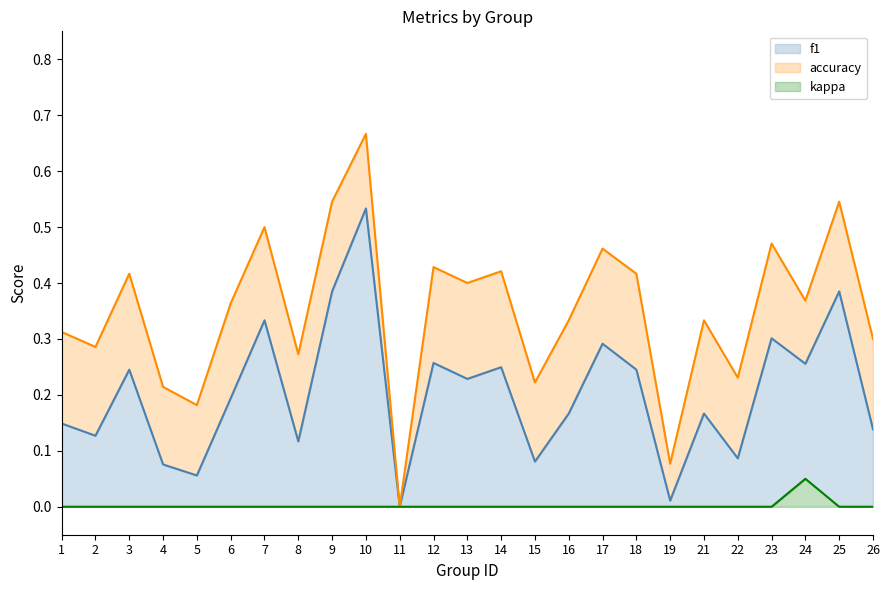

How many interior local valleys does the f1 series have?

9